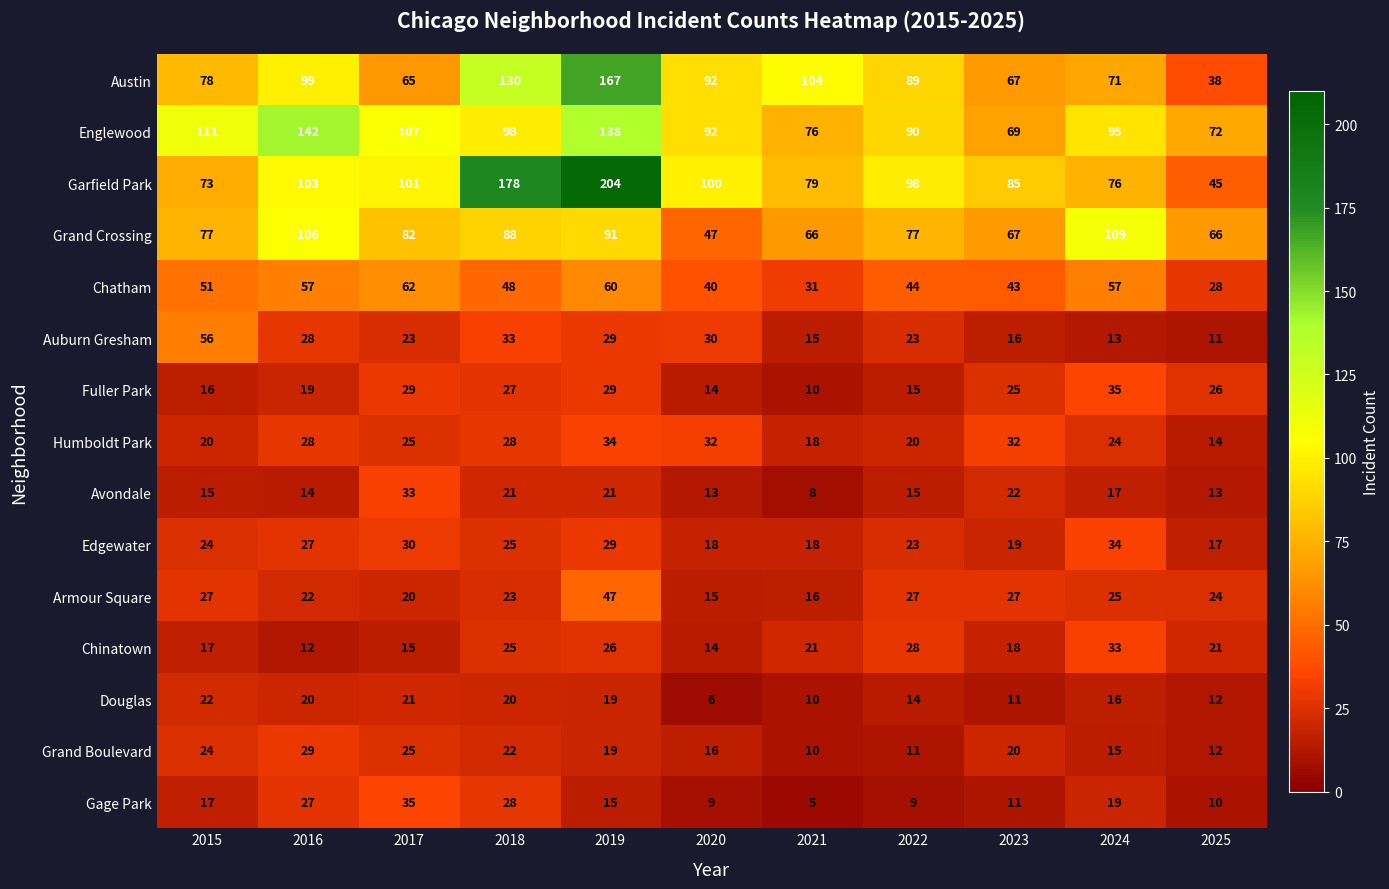

What is the maximum value for Humboldt Park?

34